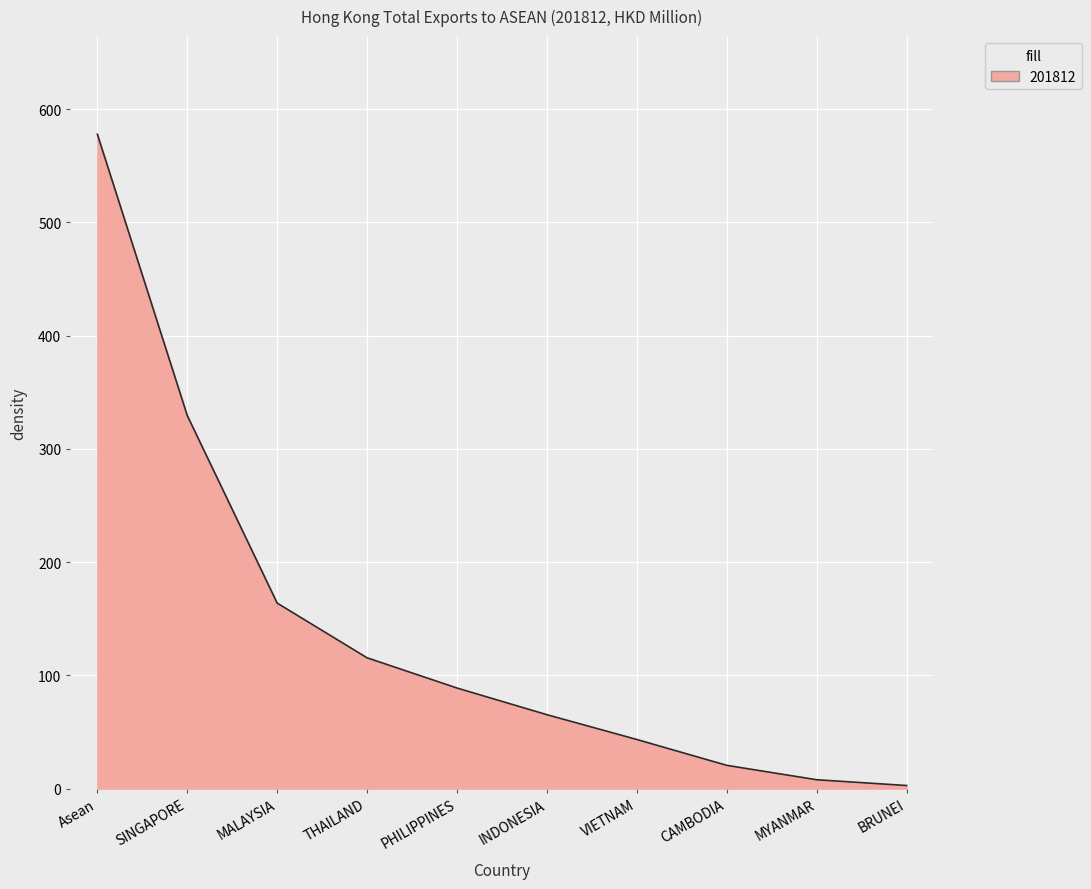

What position from the right is PHILIPPINES?

6